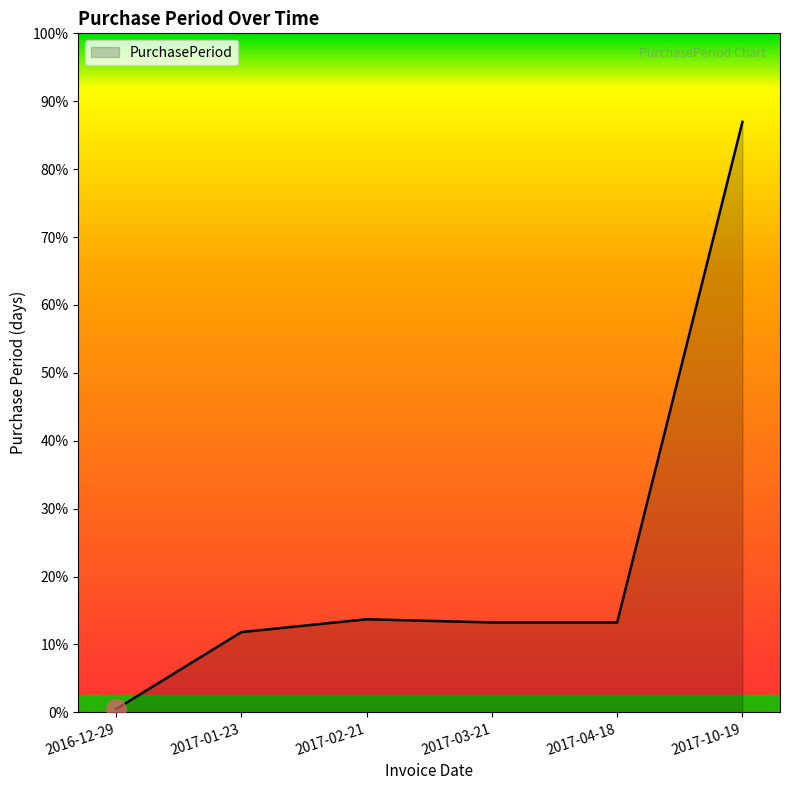

At which category does the chart reach its peak across all series?

2017-10-19